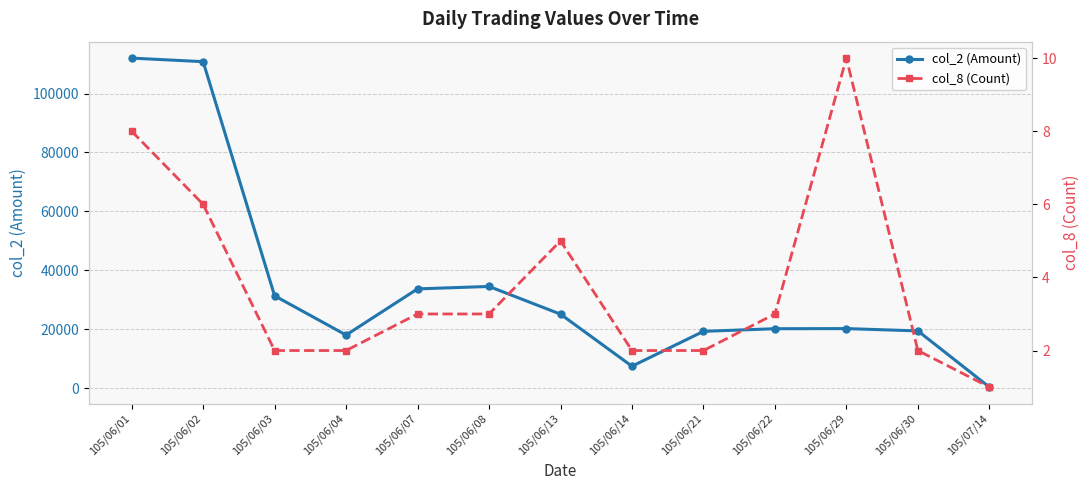

What is the spread (max minus min) of values at 105/06/30?

19498